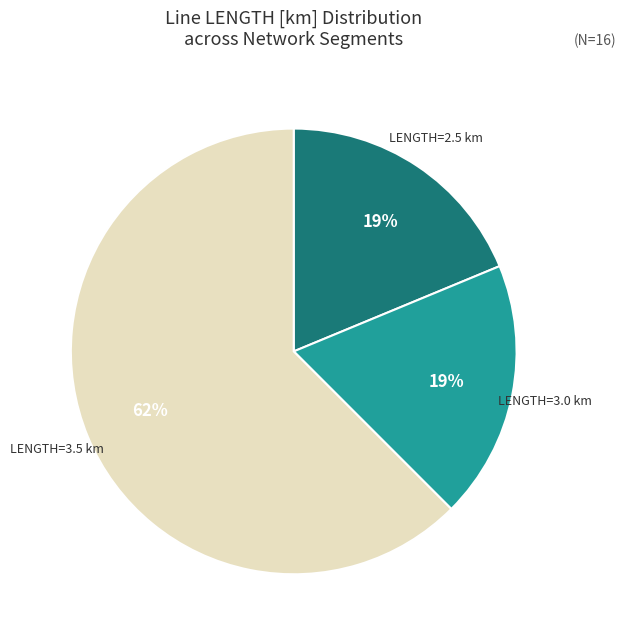

Between LENGTH=3.5 km and LENGTH=3.0 km, which is larger?

LENGTH=3.5 km